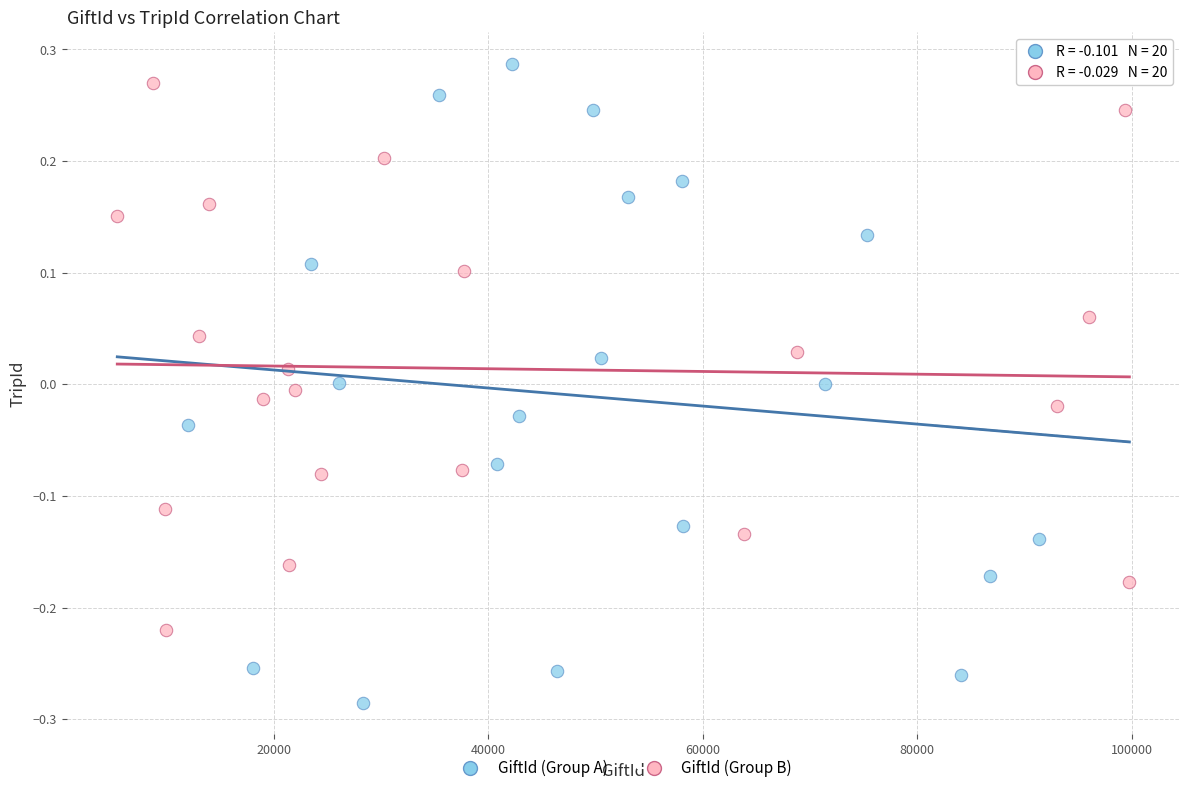

Which series has the widest spread of Y values?

GiftId (Group A)